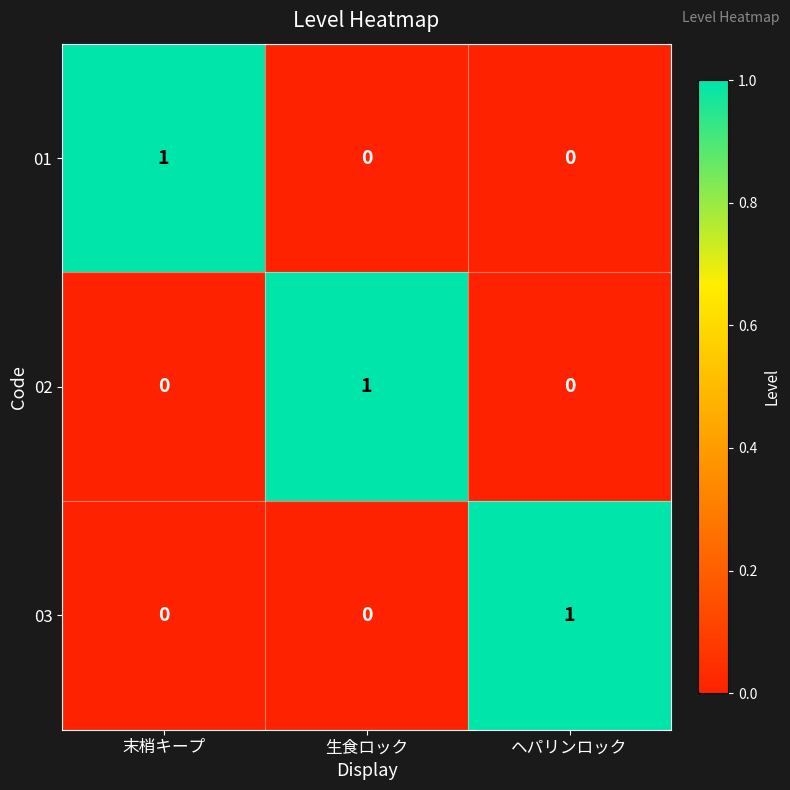

At how many categories does at least one series exceed 0?

3